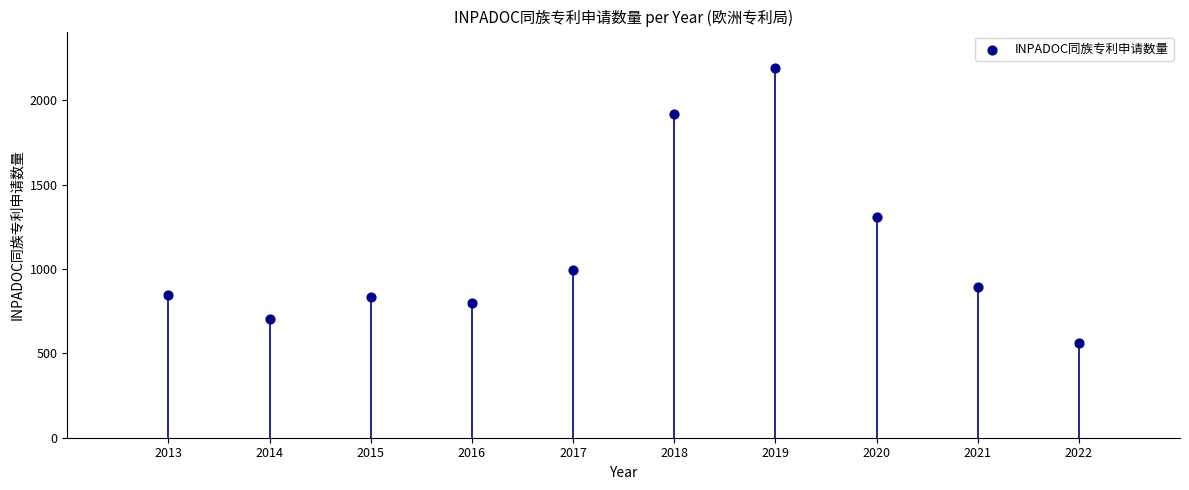

What Y value in the scatter plot is closest to 1374?

1307